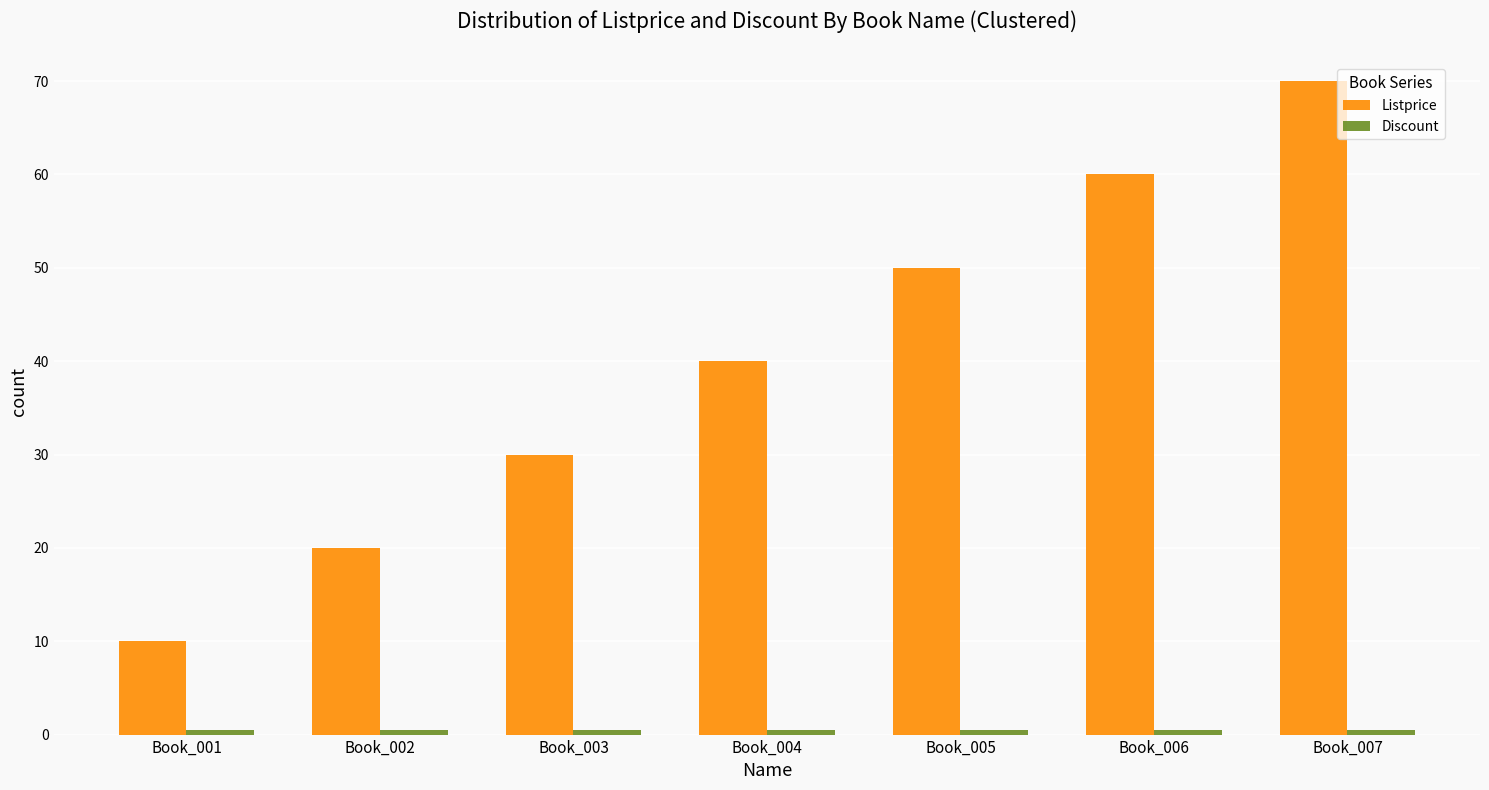

How many groups of bars are there?

7